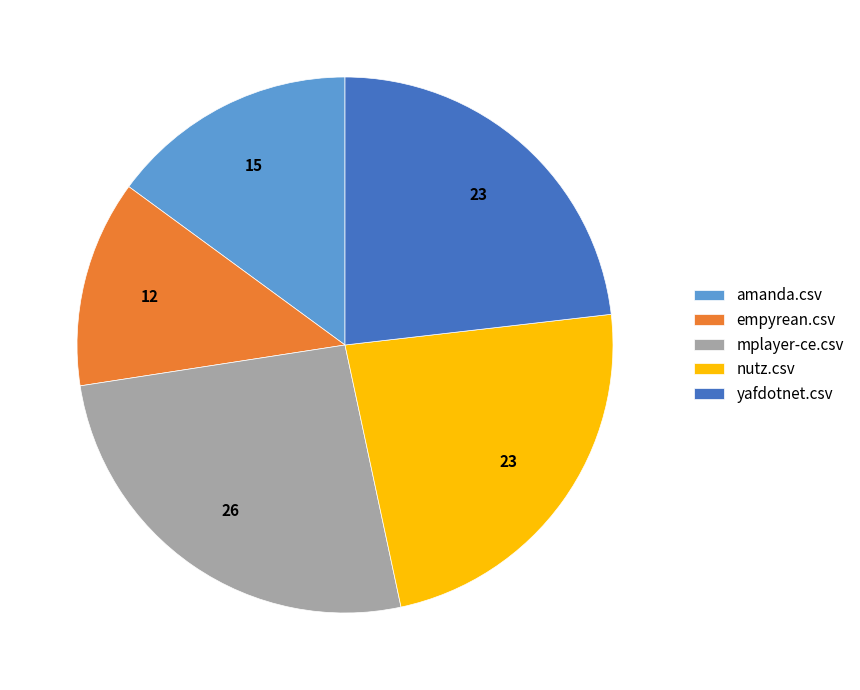

How many slices are in this pie chart?

5